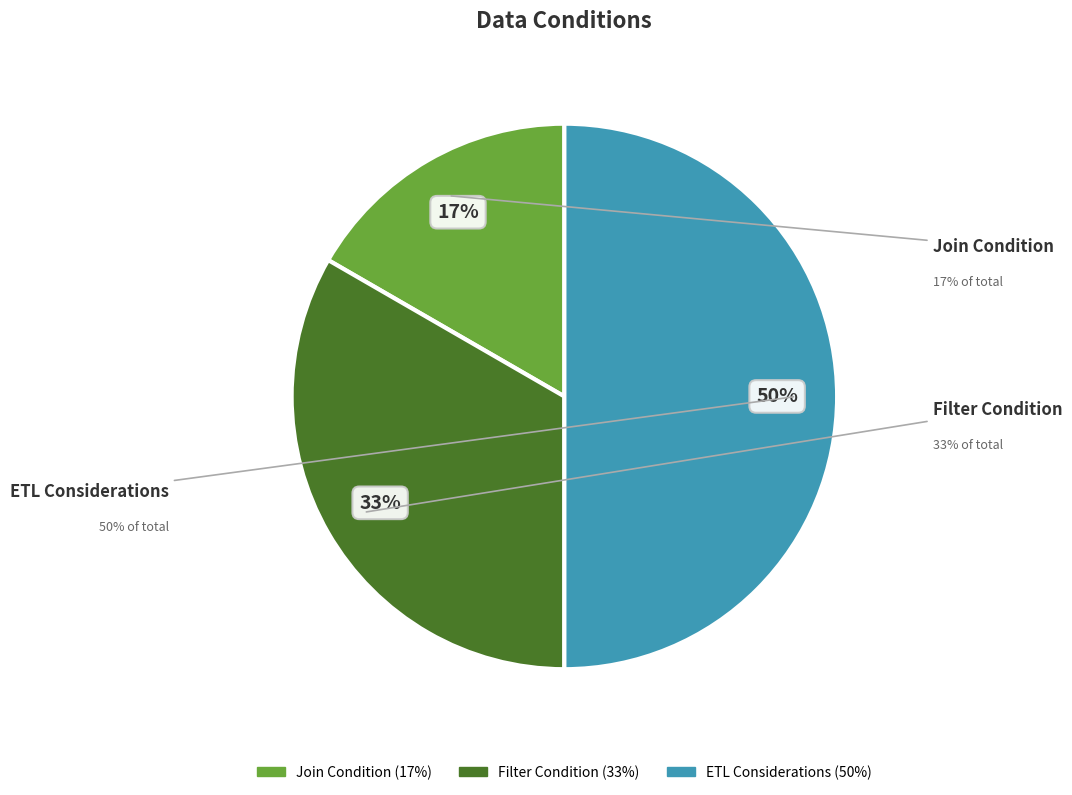

To the nearest percent, what portion does Filter Condition represent?

33%